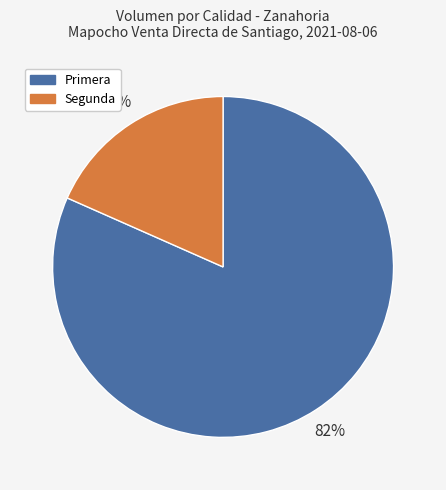

To the nearest percent, what is the average slice percentage?

50%